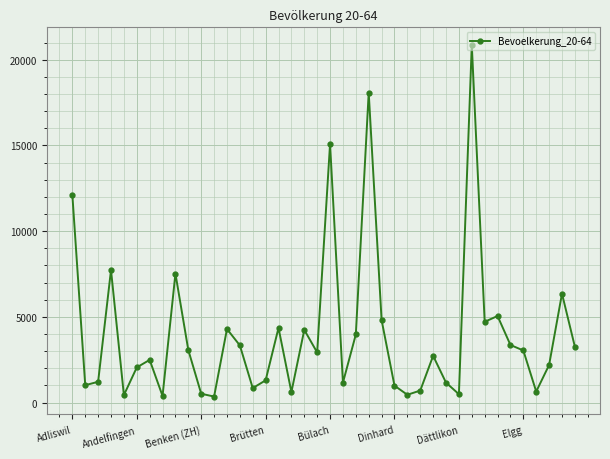

What is the value of the 15th point from the left?

842